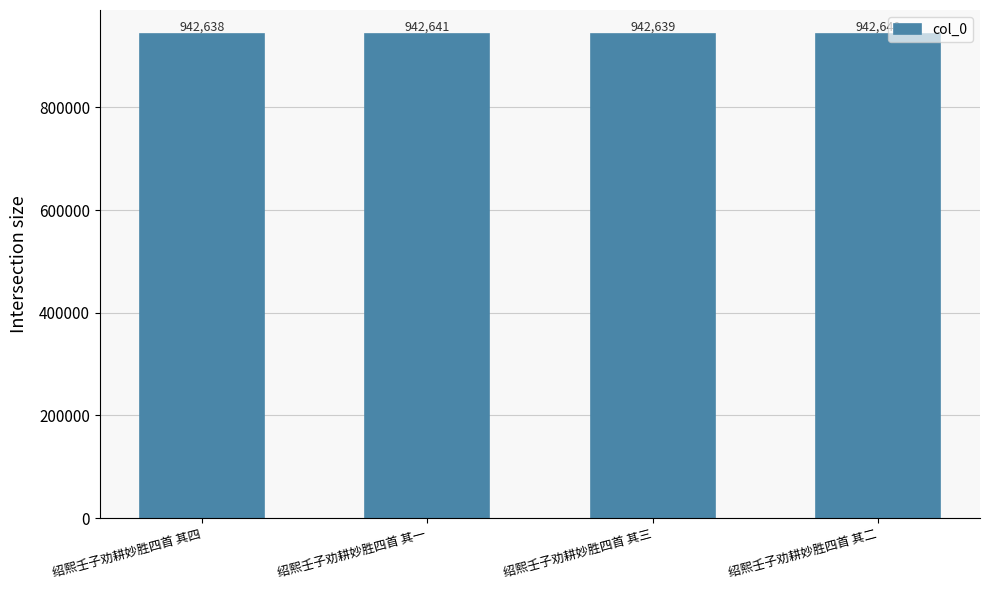

What is the difference between the maximum and second lowest values?

2